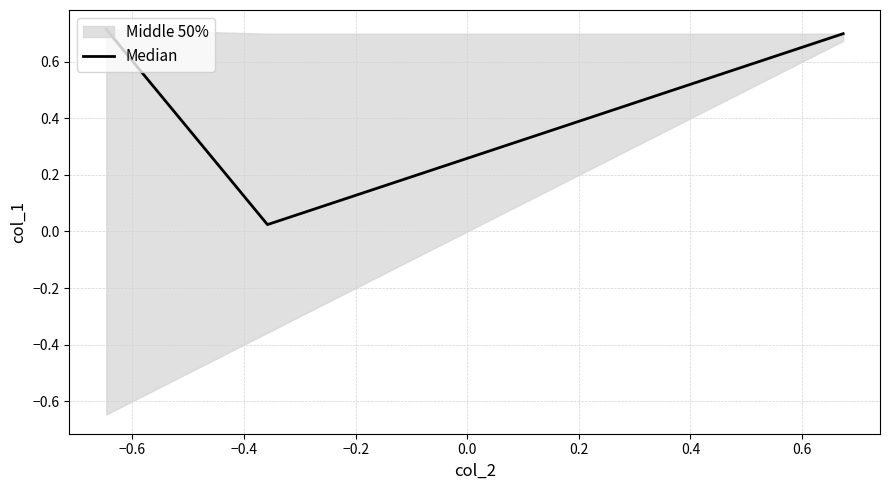

What is the value of the 3rd point from the left?

0.7